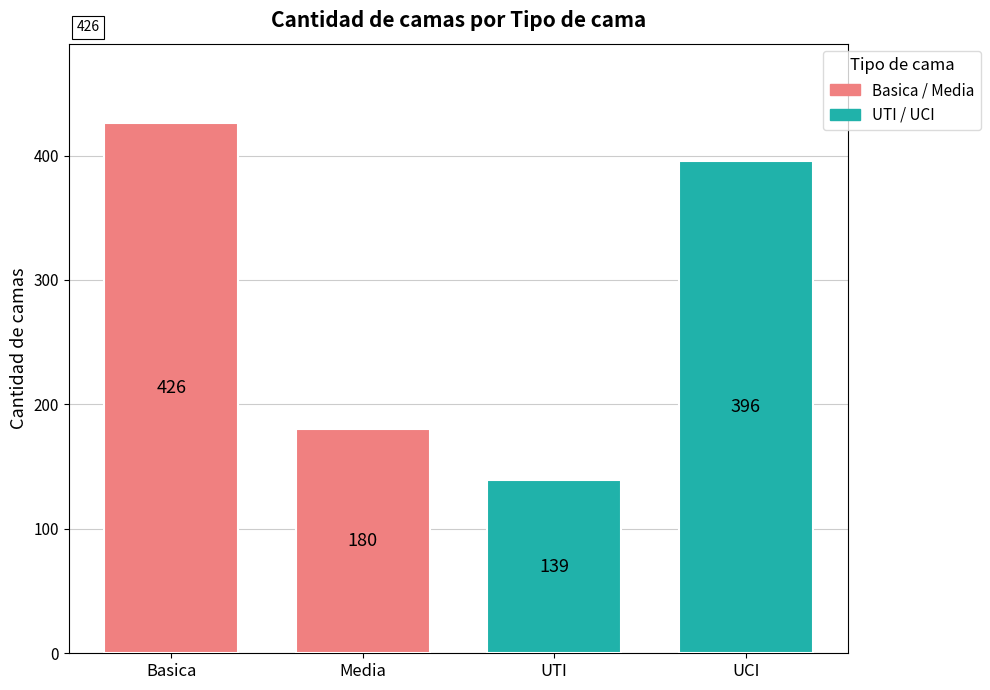

The value at Media is 180. True or false?

True